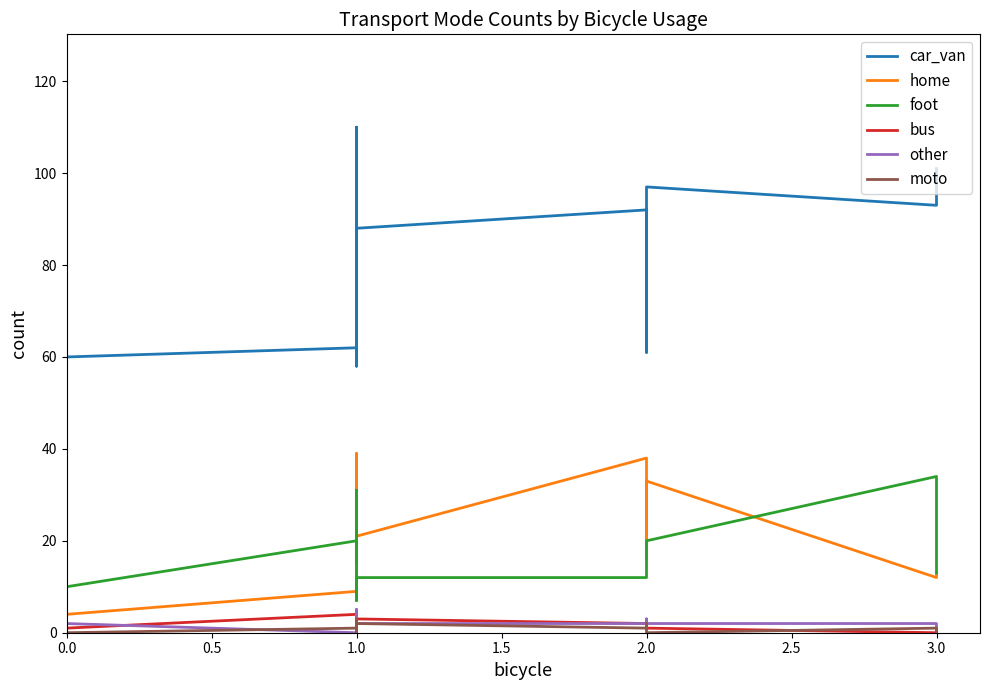

Is the value of home at 1.0 greater than the value of foot at 1.0?

No